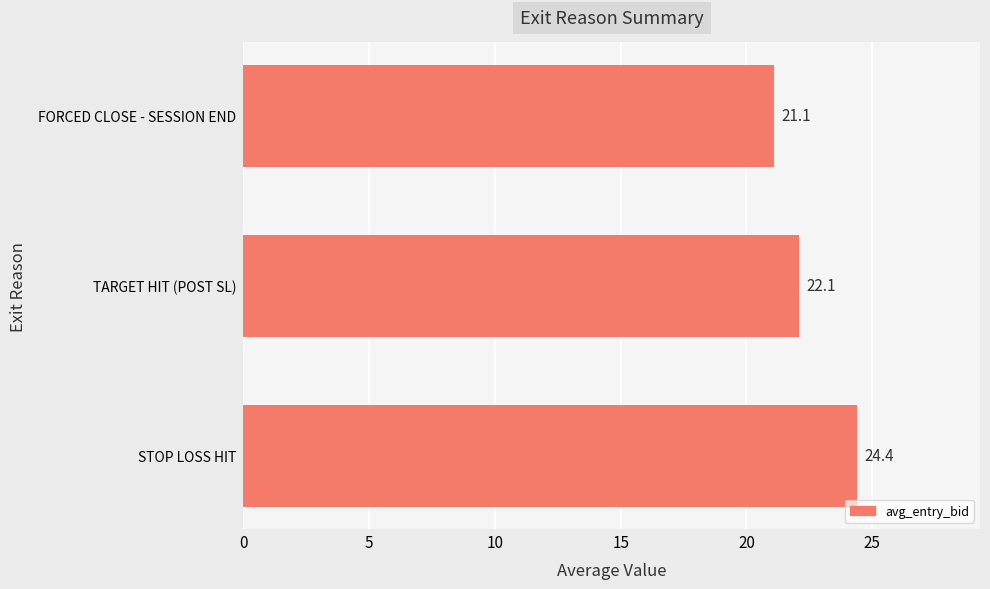

Reading bottom to top, transcribe all the data shown in this chart.

STOP LOSS HIT=24.4	TARGET HIT (POST SL)=22.1	FORCED CLOSE - SESSION END=21.1